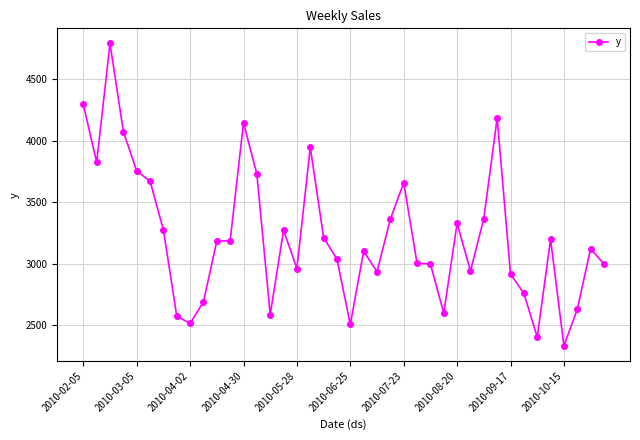

What is the sum of all values?

129154.9